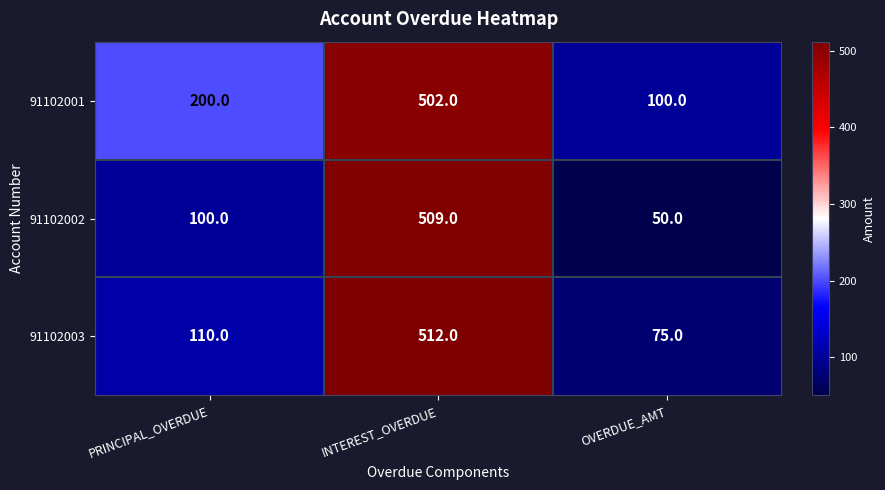

At which label is 91102003 closest to 293?

PRINCIPAL_OVERDUE